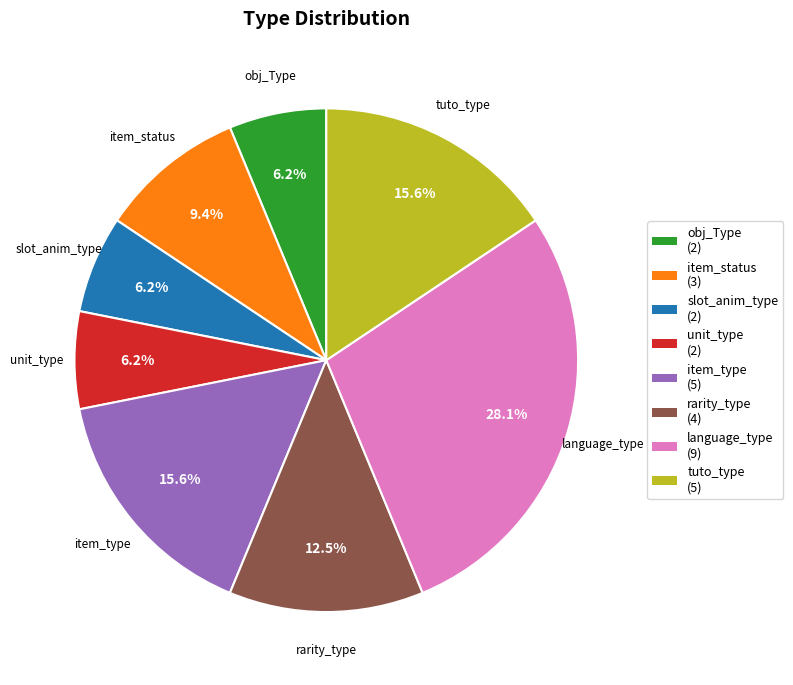

Which category has the biggest portion of the pie?

language_type